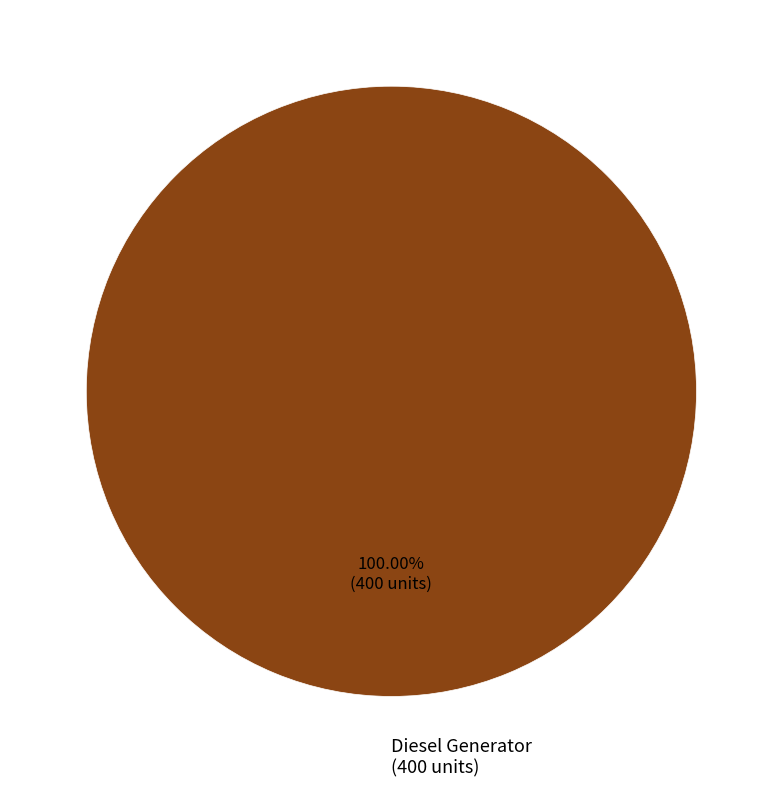

Rank the categories by value from highest to lowest.

Diesel Generator (400 units)